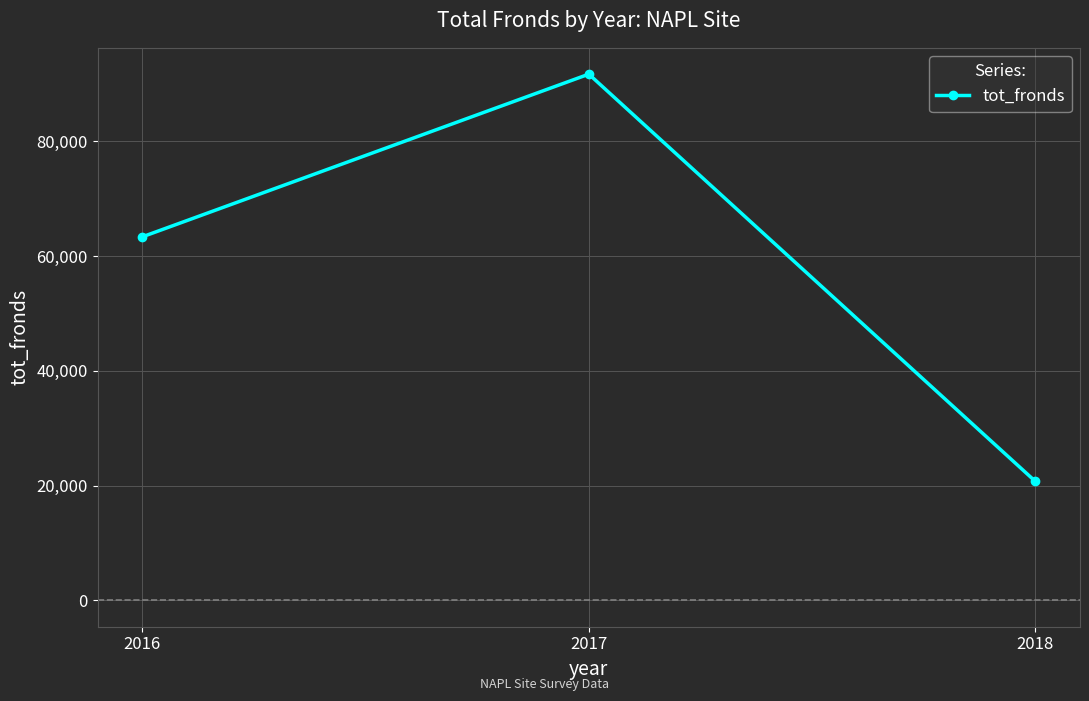

What is the change in value from 2016 to 2018?

-42619